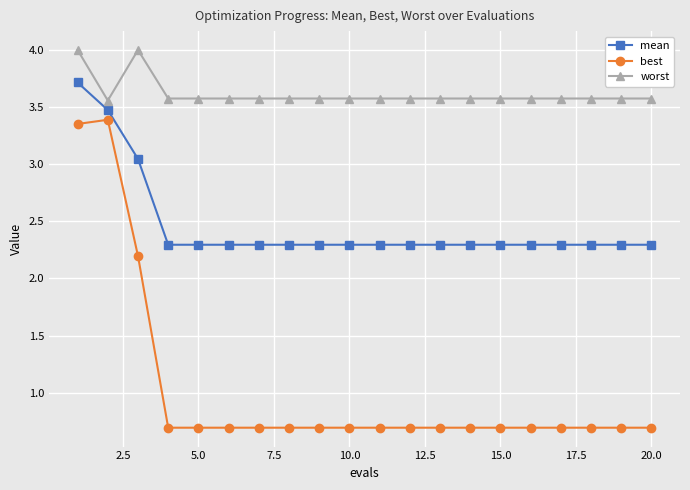

What is the maximum value shown in the chart?

4.0